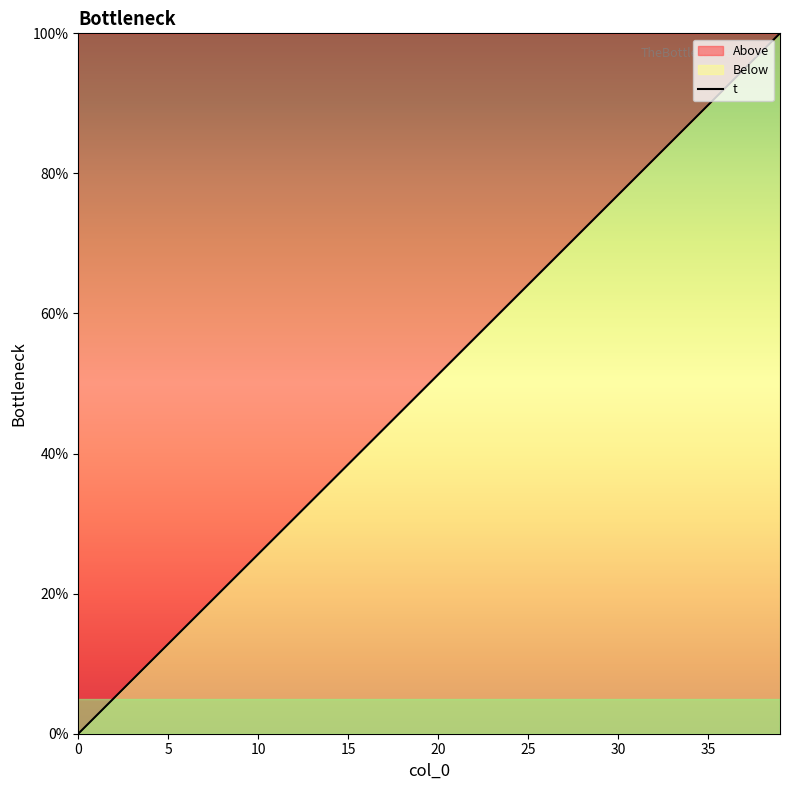

What is the change in value from 5 to 20?

+38.5